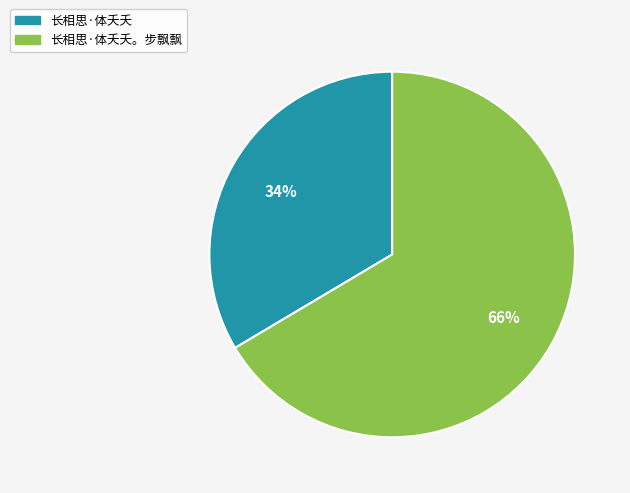

What is the smallest slice in the pie chart?

长相思·体夭夭